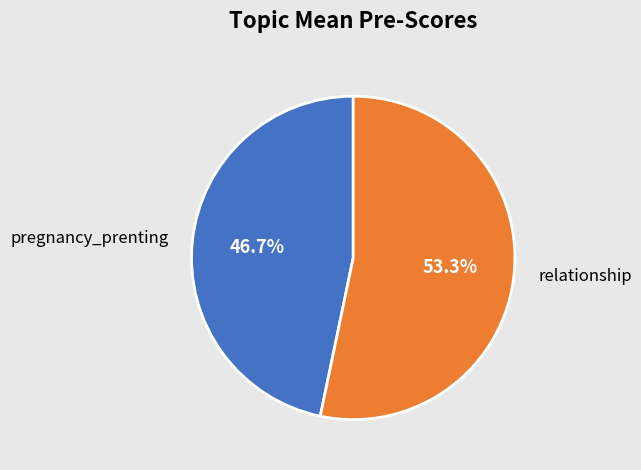

To the nearest percent, what is the difference between the pregnancy_prenting and relationship slice percentages?

7%